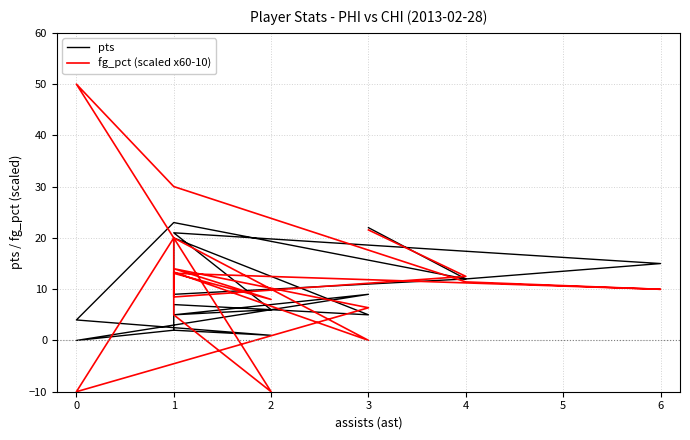

The pts series shows 14.3 at 3. True or false?

False